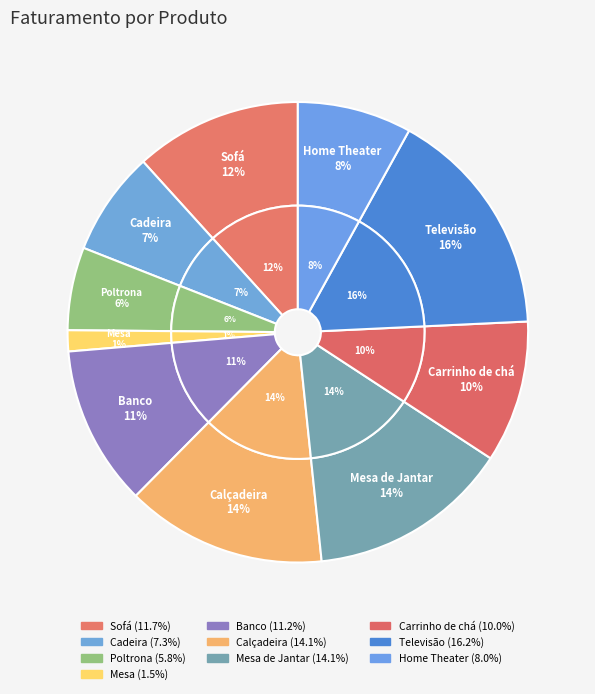

Combined, what portion of the pie is Poltrona and Televisão?

22.1%